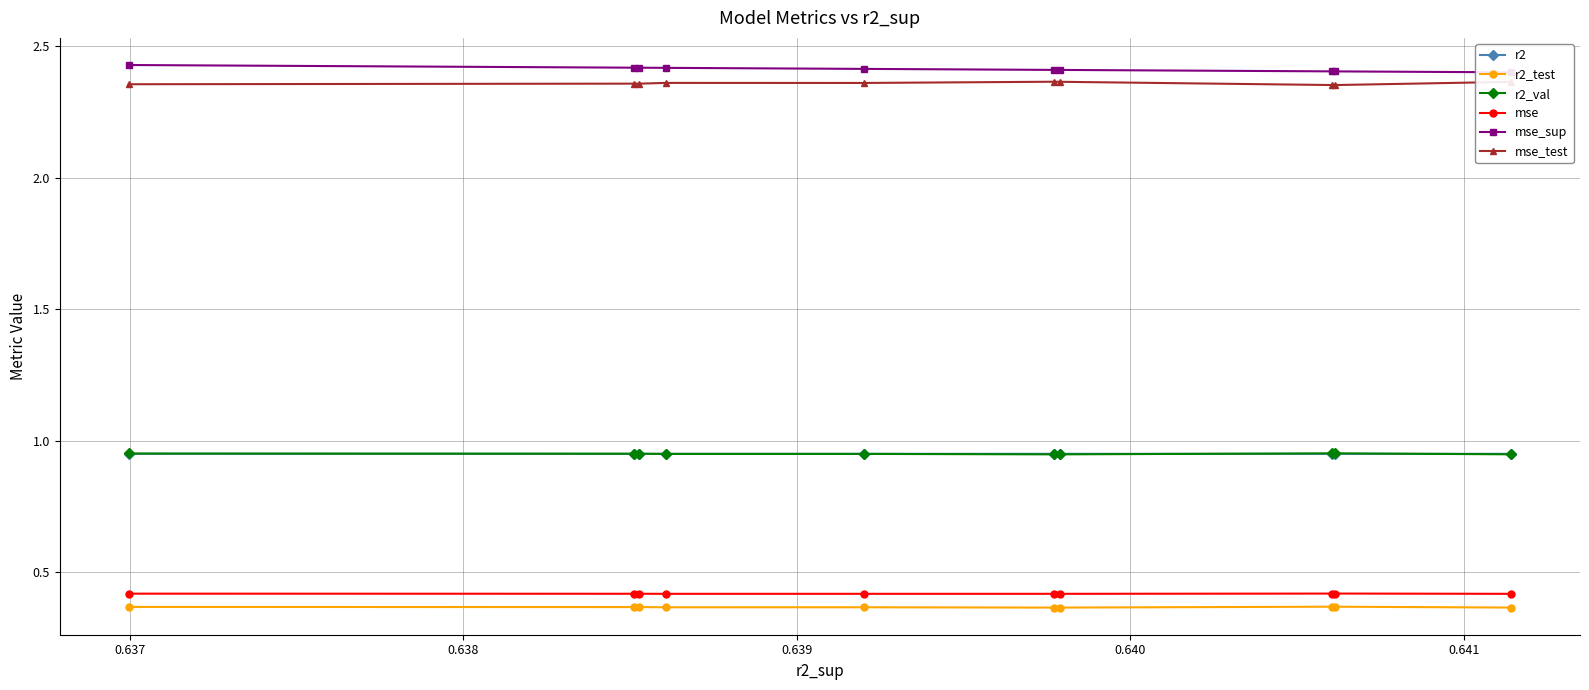

Is this an area chart (filled region under the line)?

No